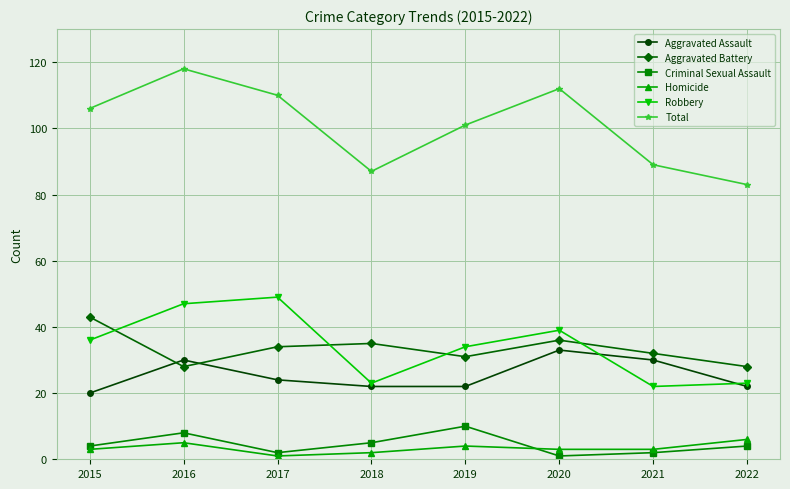

True or false: Robbery has more than 2 interior local peaks.

False